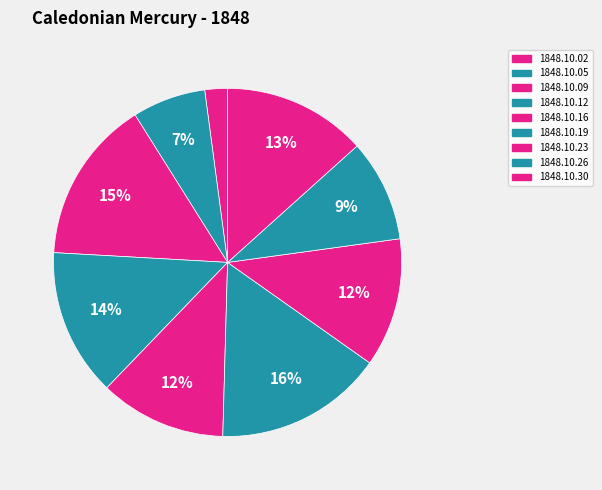

Does 1848.10.23 represent more than half of the total?

No